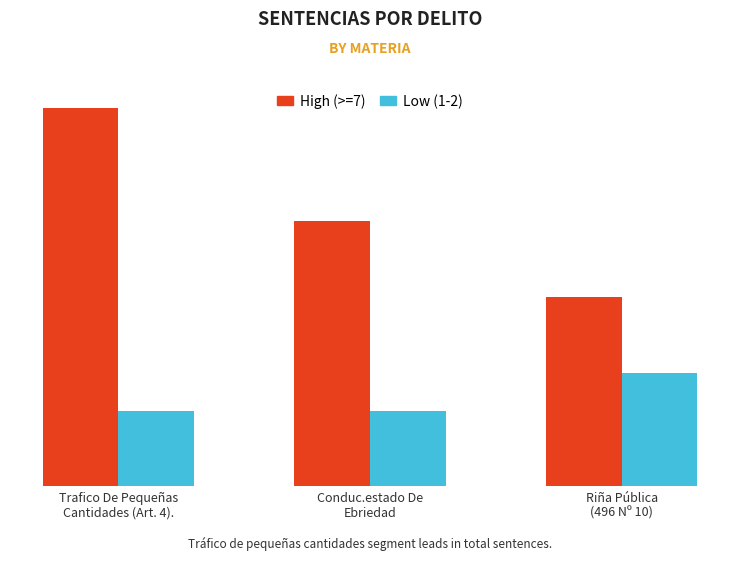

What is the label of the 3rd bar from the left?

Riña Pública
(496 Nº 10)